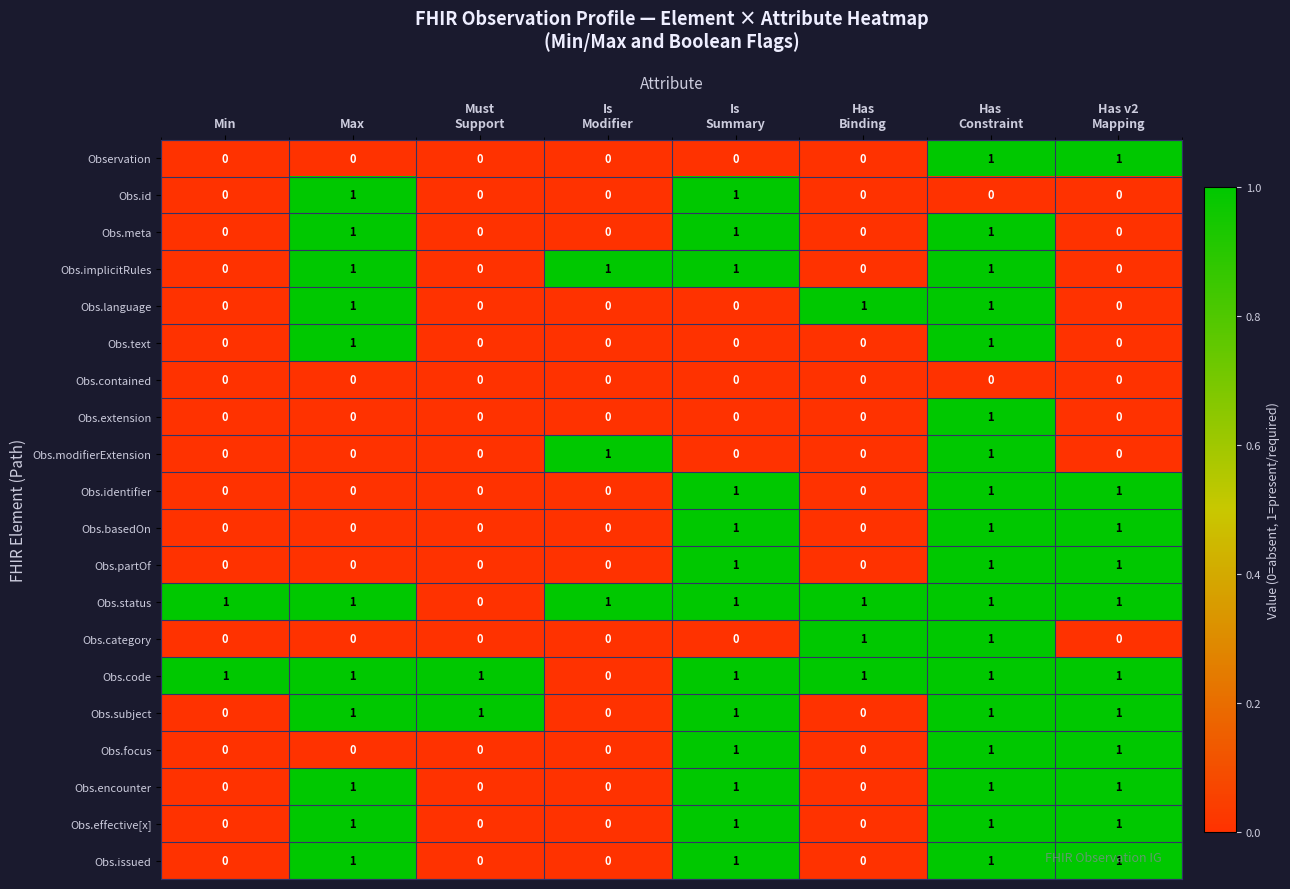

Is it true that Obs.subject equals 0 at Max?

False